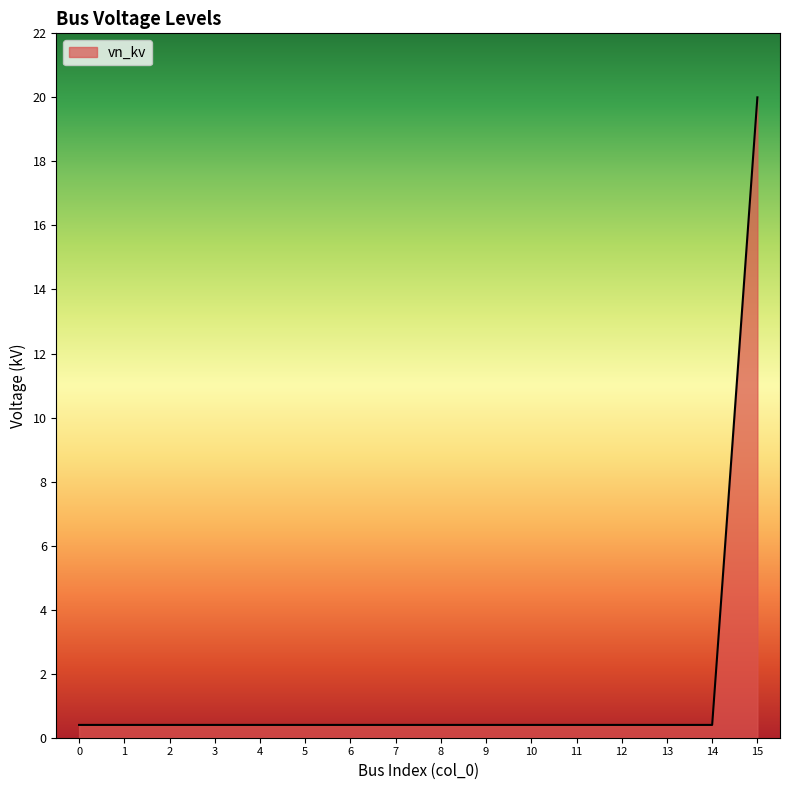

Which category has the highest value across all series?

15